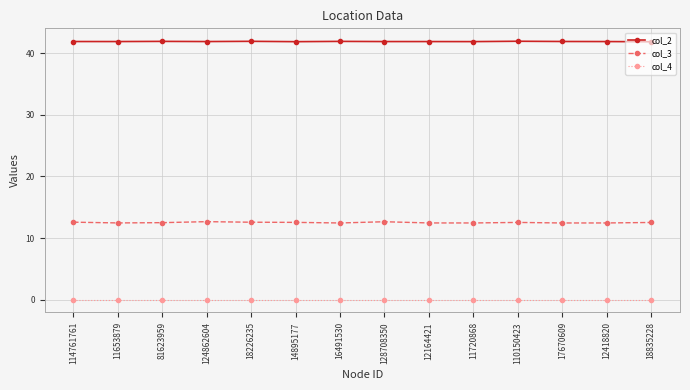

True or false: col_3 and col_2 intersect in this chart.

False